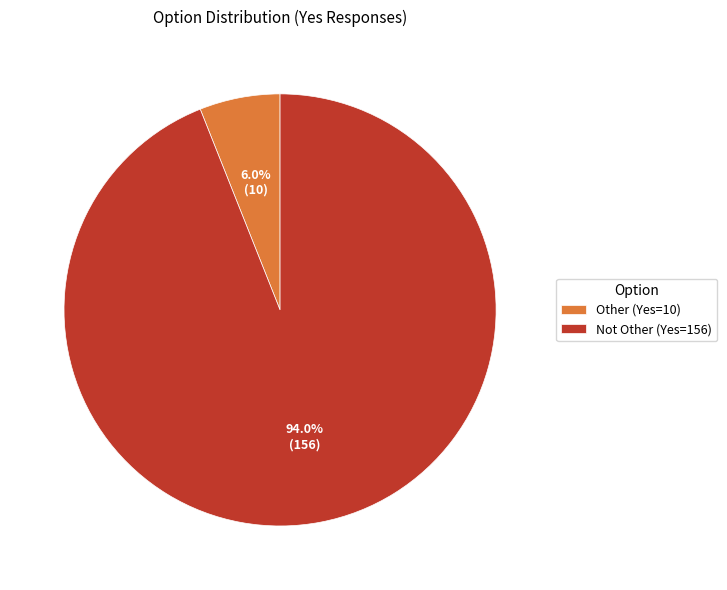

To the nearest percent, what portion does Not Other represent?

94%